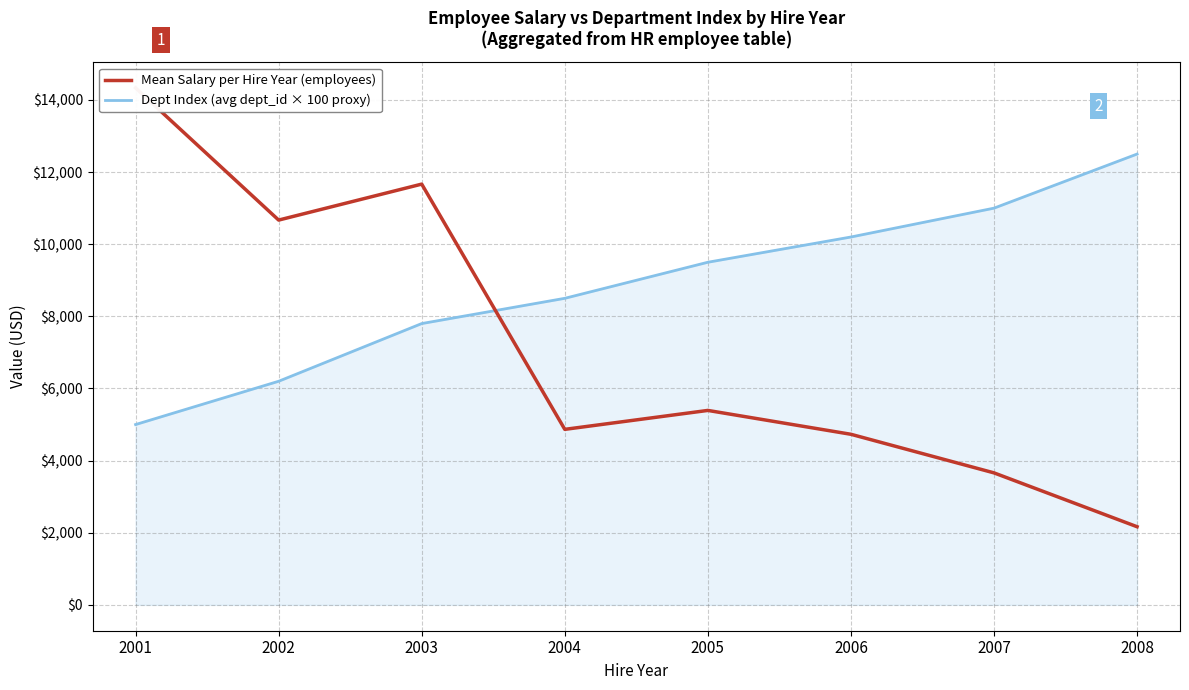

At which label does Dept Index (avg dept_id × 100 proxy) first exceed 9500?

2006